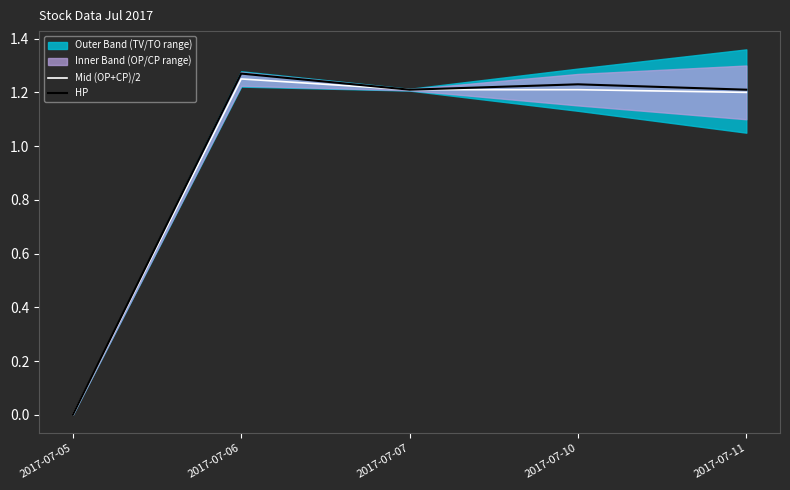

At which label does Mid (OP+CP)/2 first exceed 1?

2017-07-06